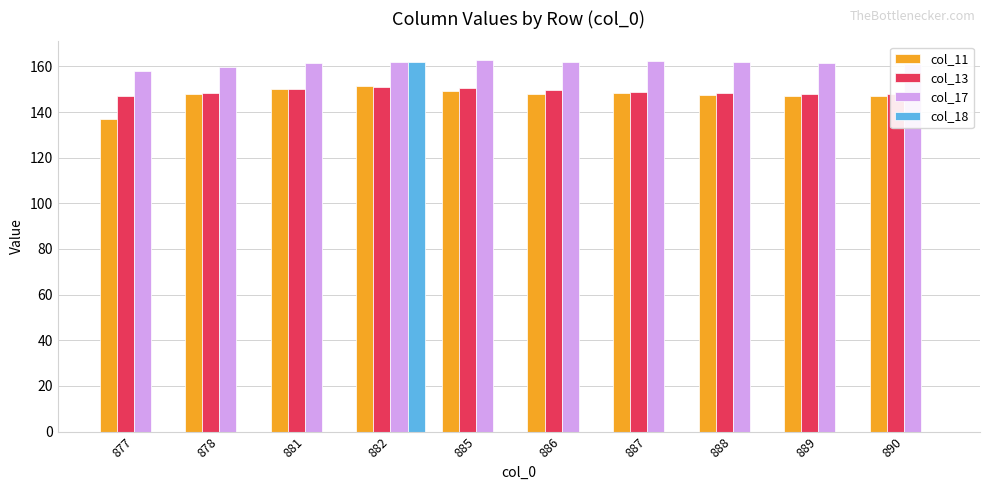

Which series changed the most between 882 and 887?

col_18